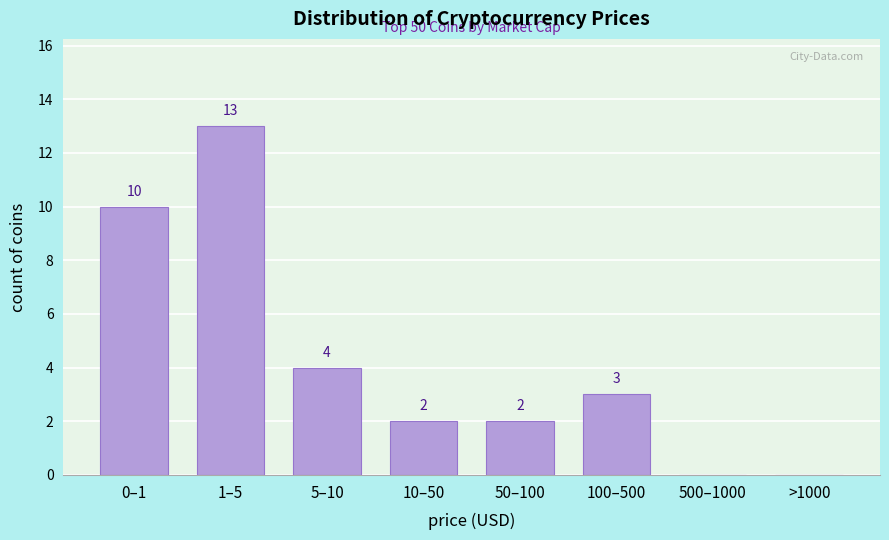

Reading left to right, what are all the values shown in this chart?

0–1=10	1–5=13	5–10=4	10–50=2	50–100=2	100–500=3	500–1000=0	>1000=0